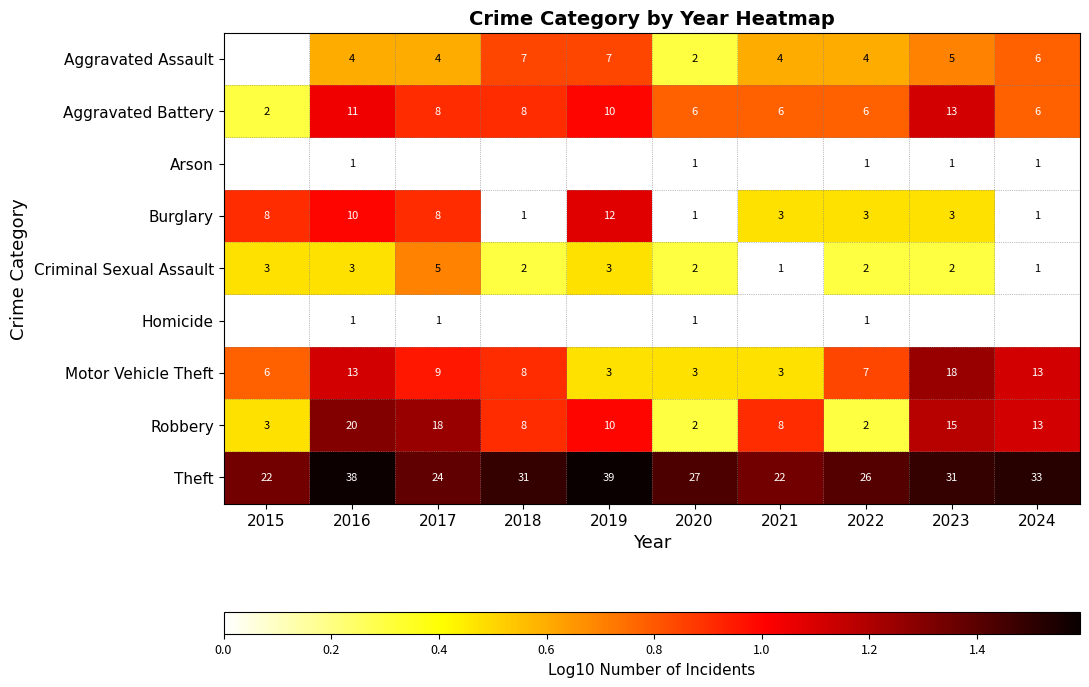

Between 2016 and 2022, which series saw the biggest shift?

Robbery